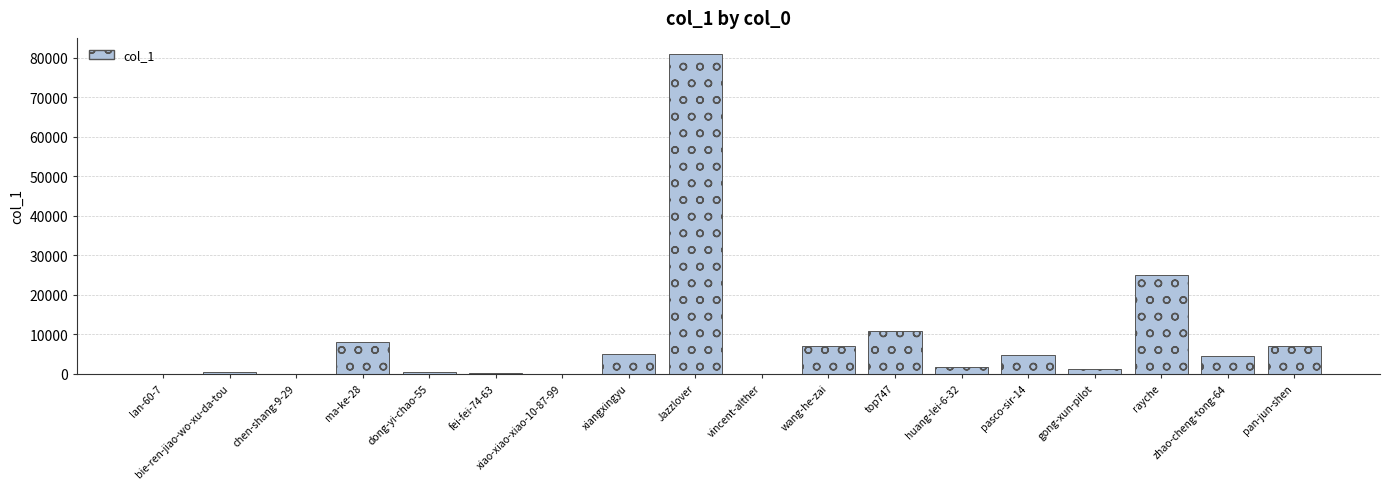

Which has a higher value, rayche or chen-shang-9-29?

rayche